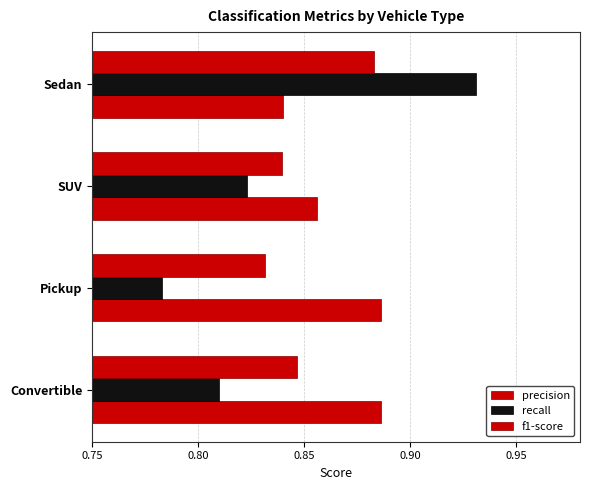

How many distinct data groups are displayed?

3